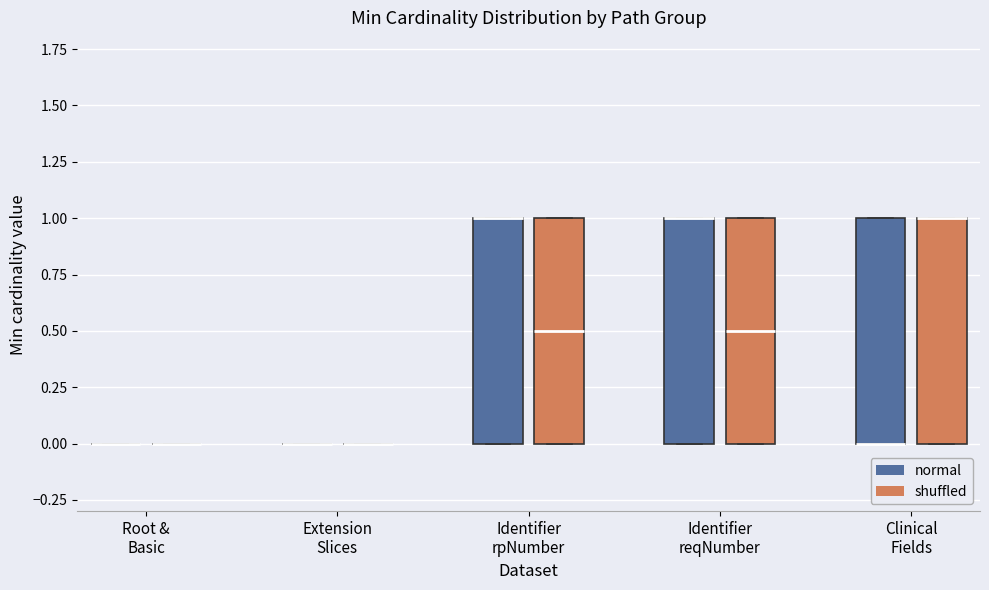

Reading left to right, transcribe this box plot: for each box, give where its median line is, the range the box spans, and where its two whiskers end, as read against the y-axis. The values are not printed on the chart, so give them approximately, as read against the axis.

Root & Basic (normal): box collapsed to a line at 0.0, whiskers 0.0 to 0.0
Root & Basic (shuffled): box collapsed to a line at 0.0, whiskers 0.0 to 0.0
Extension Slices (normal): box collapsed to a line at 0.0, whiskers 0.0 to 0.0
Extension Slices (shuffled): box collapsed to a line at 0.0, whiskers 0.0 to 0.0
Identifier rpNumber (normal): median 1.0 (drawn on the box's upper edge), box 0.0 to 1.0, whiskers 0.0 to 1.0
Identifier rpNumber (shuffled): median 0.5, box 0.0 to 1.0, whiskers 0.0 to 1.0
Identifier reqNumber (normal): median 1.0 (drawn on the box's upper edge), box 0.0 to 1.0, whiskers 0.0 to 1.0
Identifier reqNumber (shuffled): median 0.5, box 0.0 to 1.0, whiskers 0.0 to 1.0
Clinical Fields (normal): median 0.0 (drawn on the box's lower edge), box 0.0 to 1.0, whiskers 0.0 to 1.0
Clinical Fields (shuffled): median 1.0 (drawn on the box's upper edge), box 0.0 to 1.0, whiskers 0.0 to 1.0